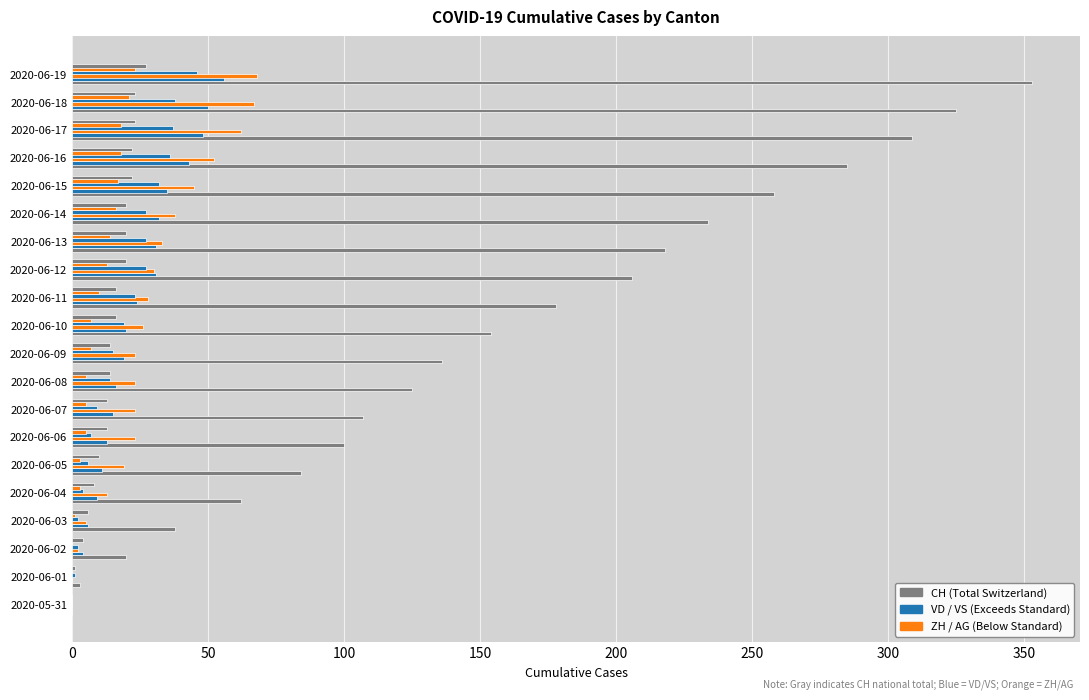

Count the number of data series in this chart.

6